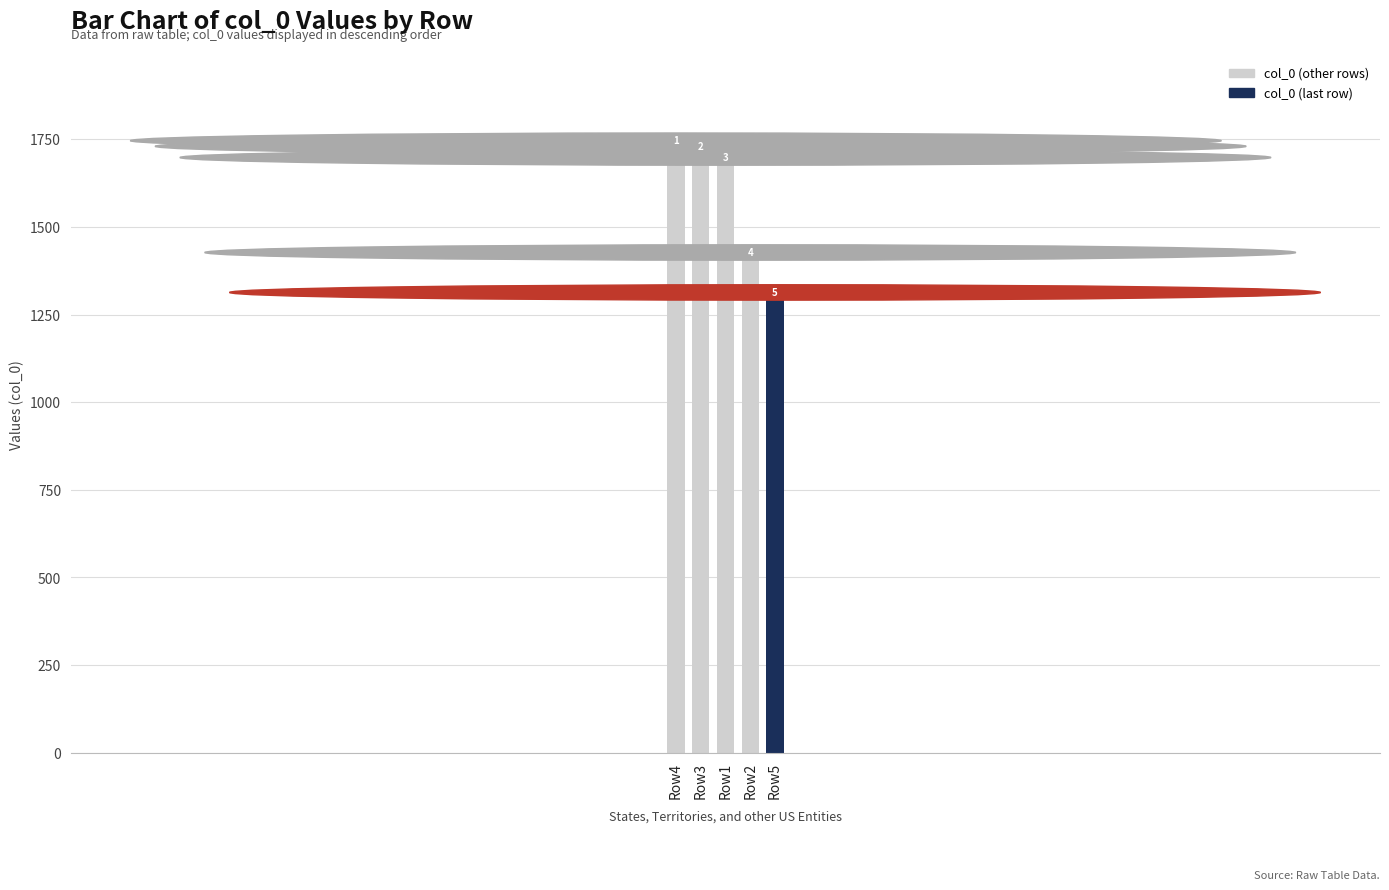

Reading right to left, transcribe all the data shown in this chart.

1295	1409	1680	1712	1728